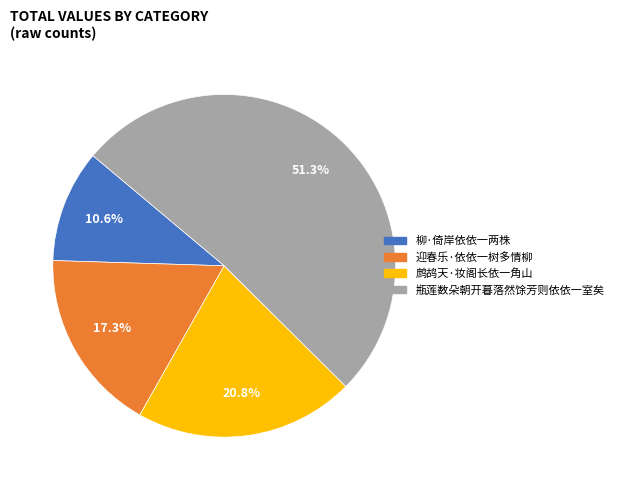

Which category has the biggest portion of the pie?

瓶莲数朵朝开暮落然馀芳则依依一室矣